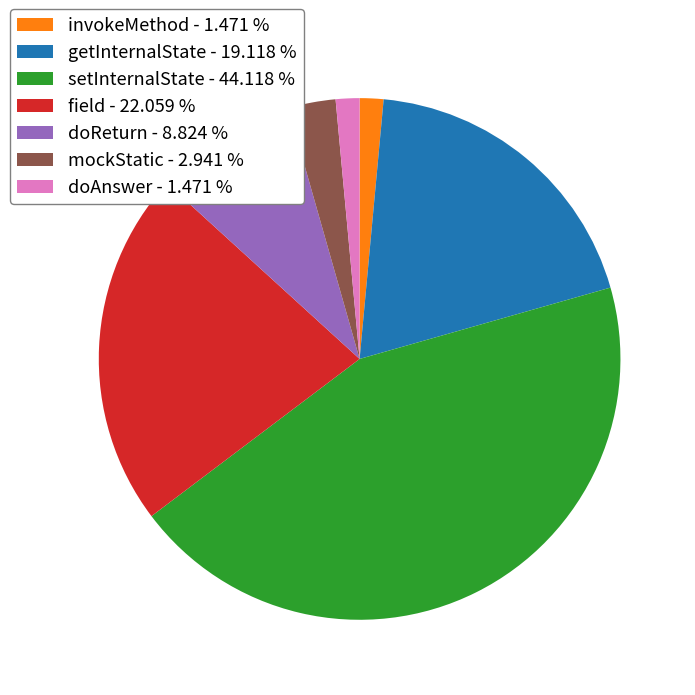

Combined, do doAnswer and field account for over 50%?

No